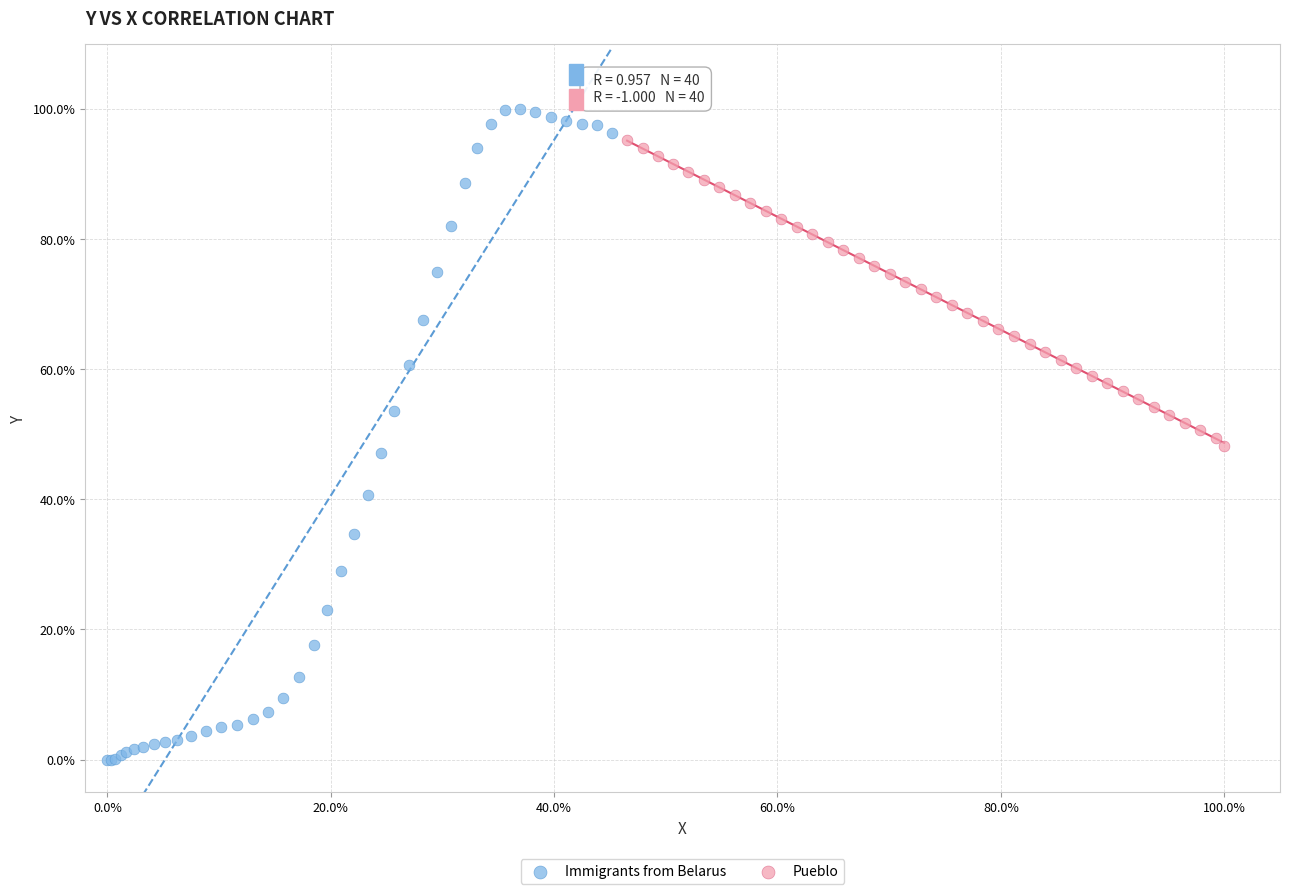

Which series contains the highest Y value?

Immigrants from Belarus